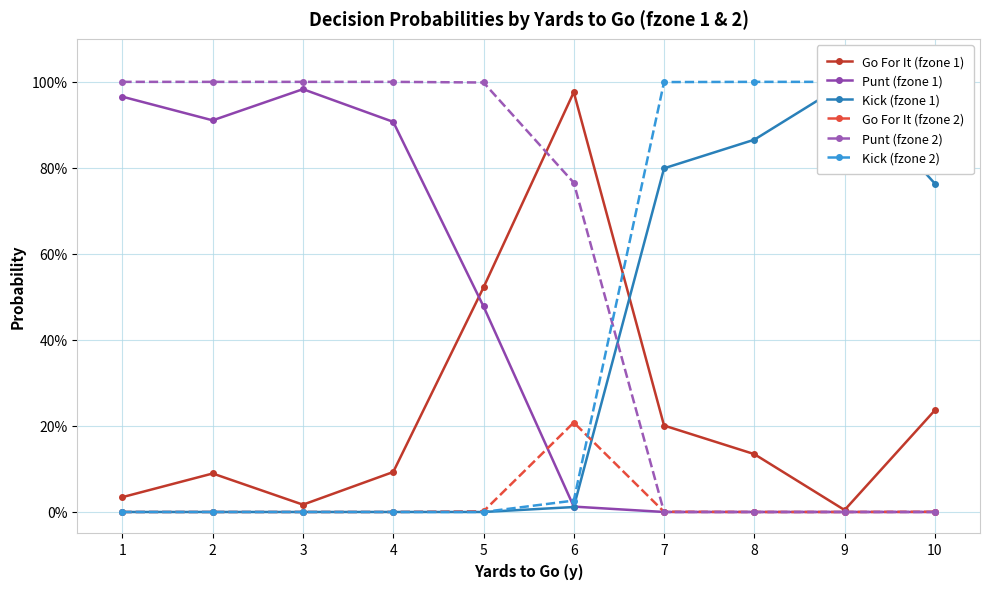

Where do Kick (fzone 1) and Punt (fzone 1) first cross each other?

6 and 7